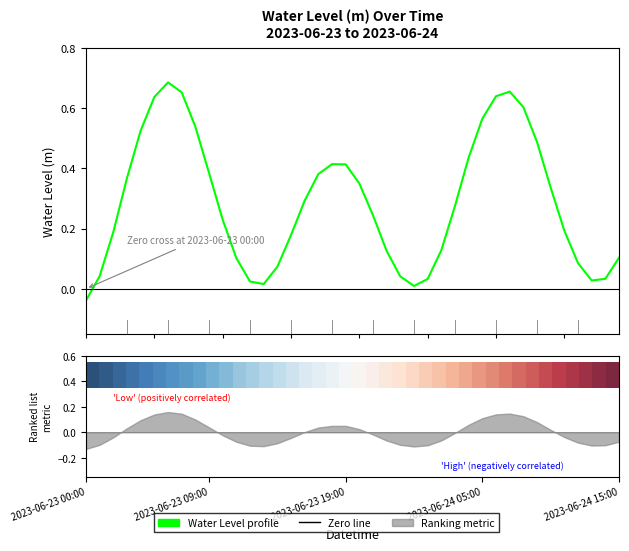

How many data points does each series have?

40